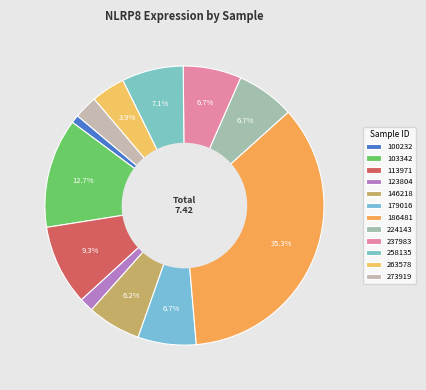

Is there a majority slice in this chart?

No